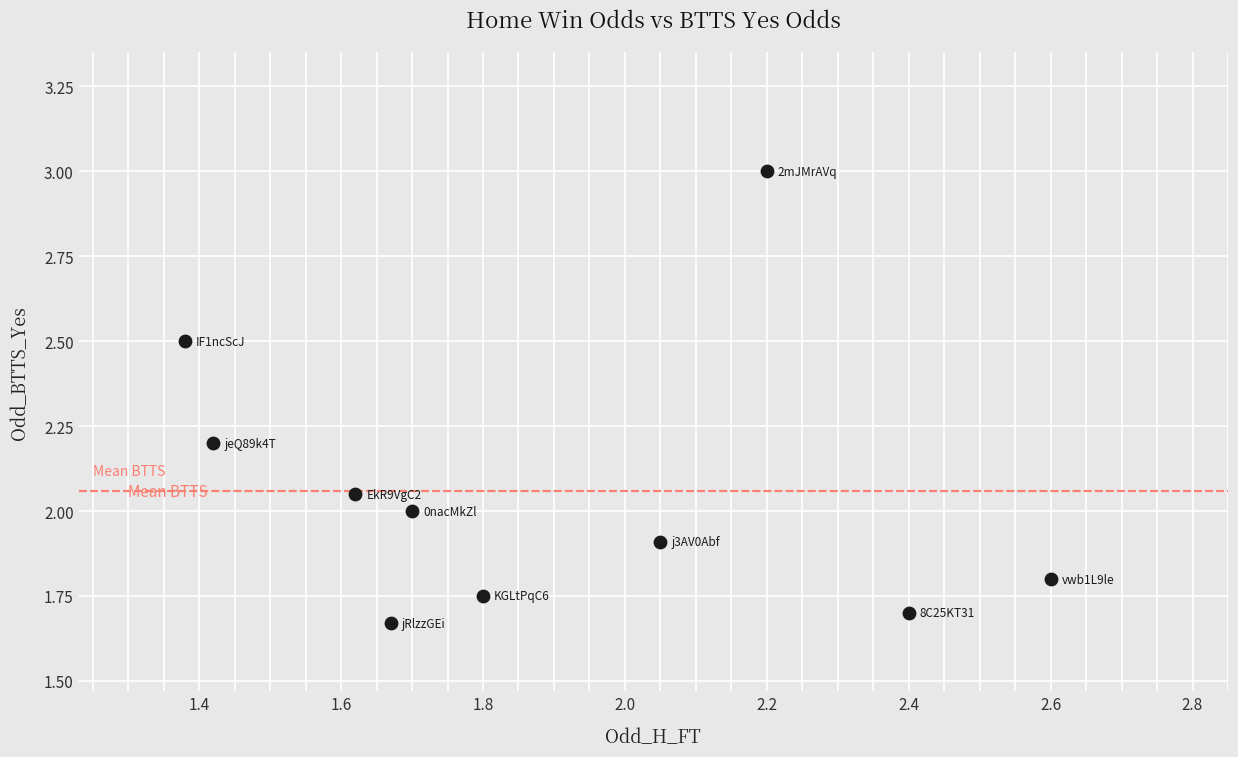

What is the range of Y values (max minus min)?

1.3